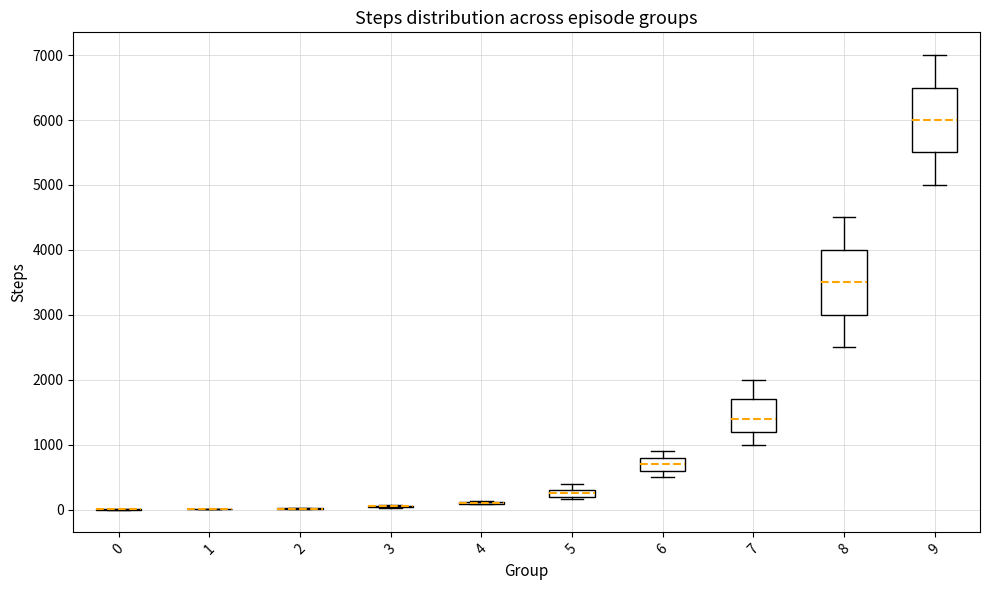

Where does the upper whisker of the box at x = 8 end on the y-axis? The values are not printed on the chart, so give them approximately, as read against the axis.

4500